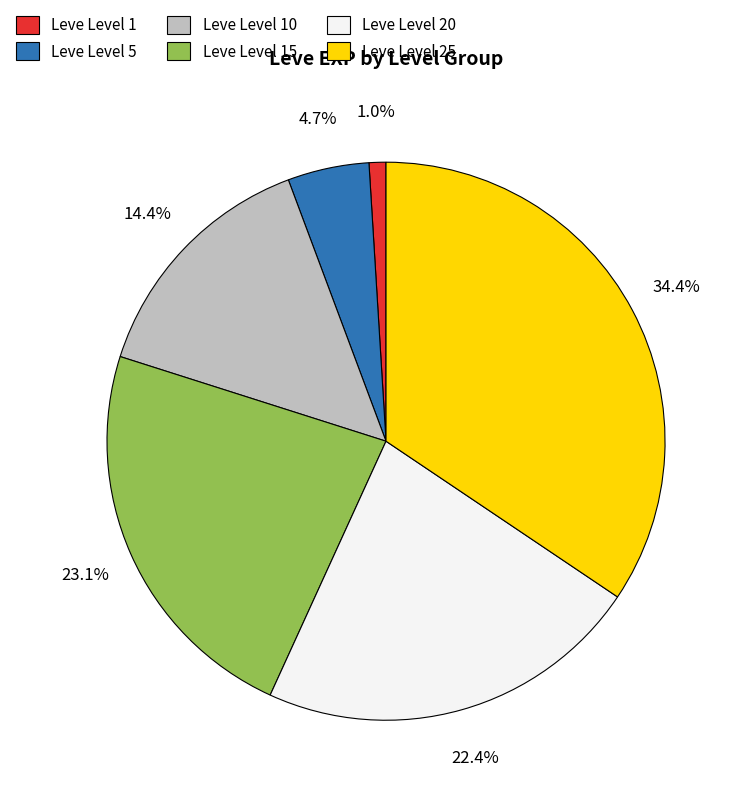

How many slices are in this pie chart?

6